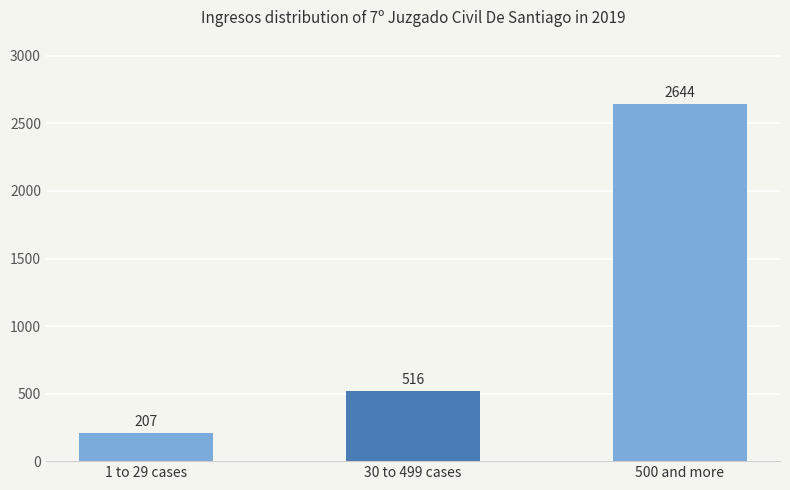

Rank the categories by value from lowest to highest.

1 to 29 cases, 30 to 499 cases, 500 and more